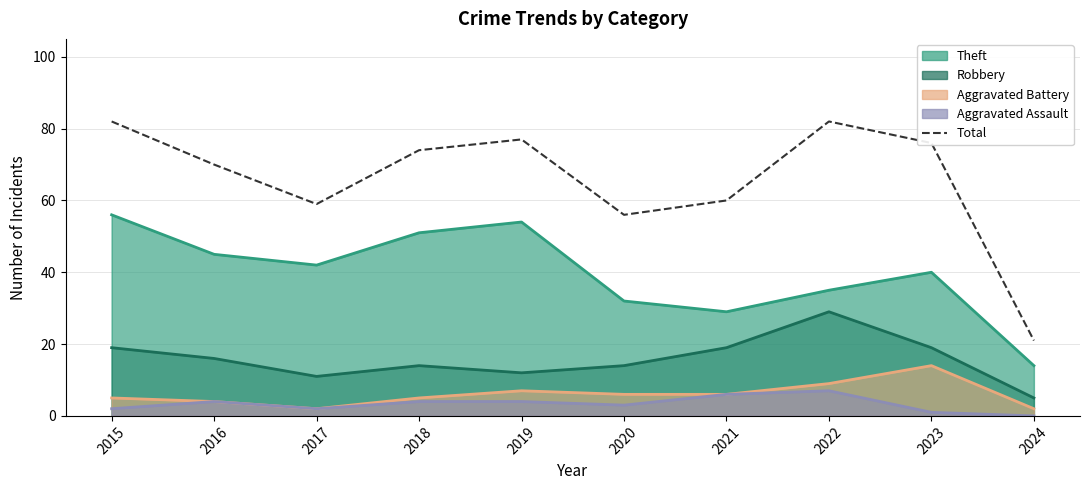

In Robbery, how many points are lower than both neighbors (excluding endpoints)?

2